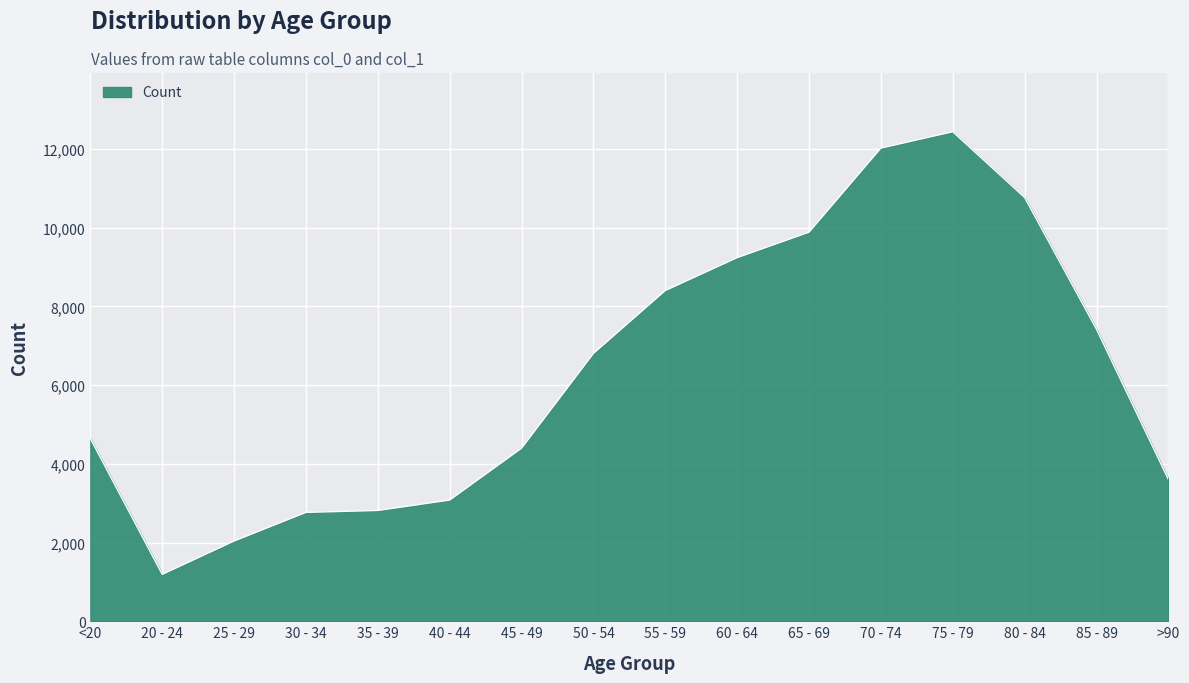

What is the change in value from 20 - 24 to 40 - 44?

+1887